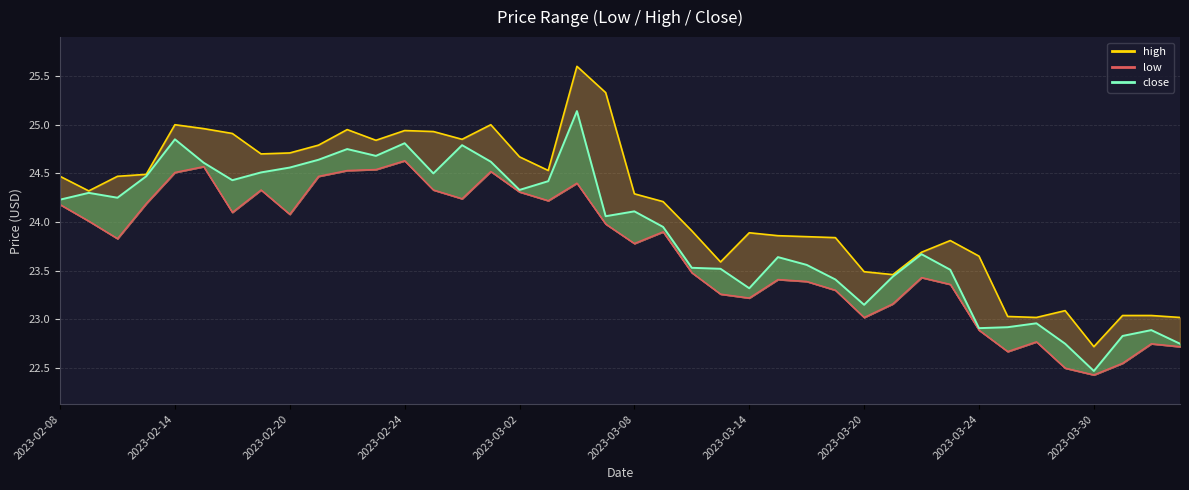

How many interior local valleys does the close series have?

10